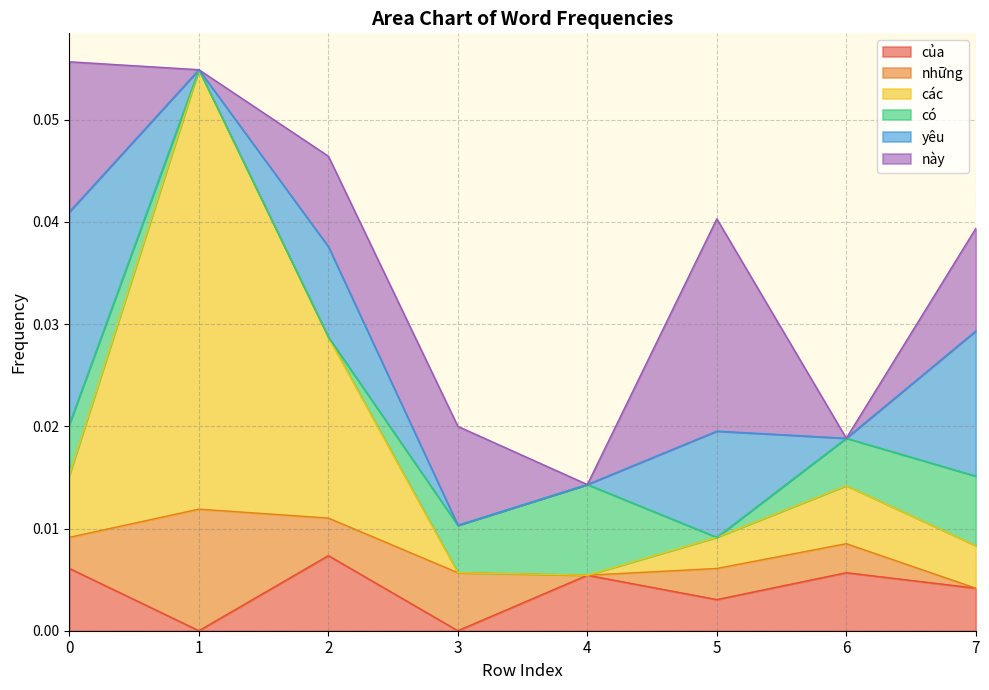

Does the chart display data point markers on the line(s)?

No